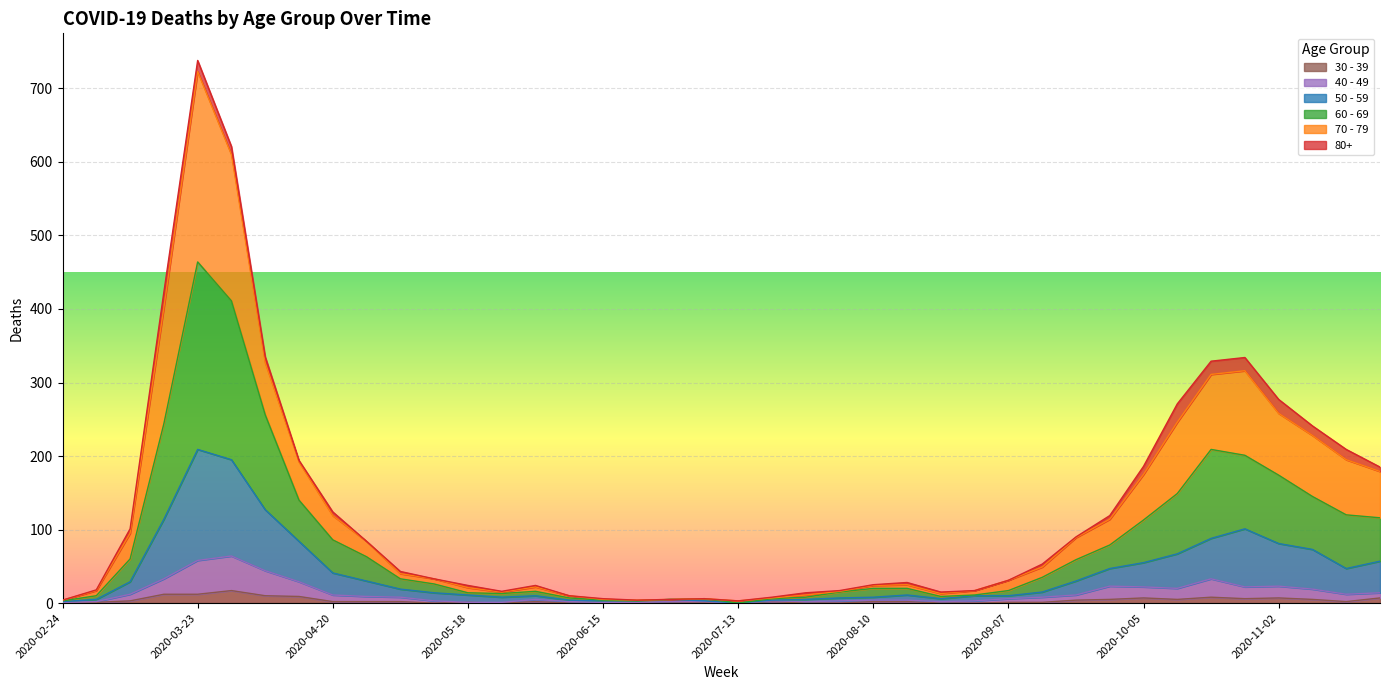

At which category is the sum across all series the highest?

2020-03-23